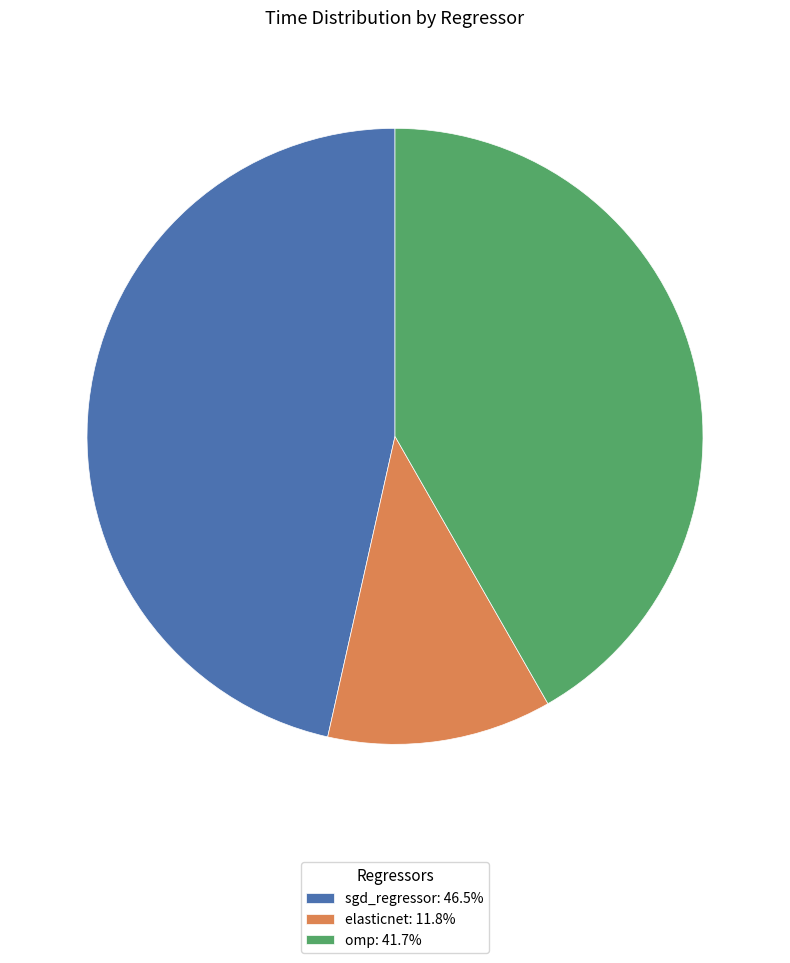

Is elasticnet: 11.8% the majority of the pie?

No